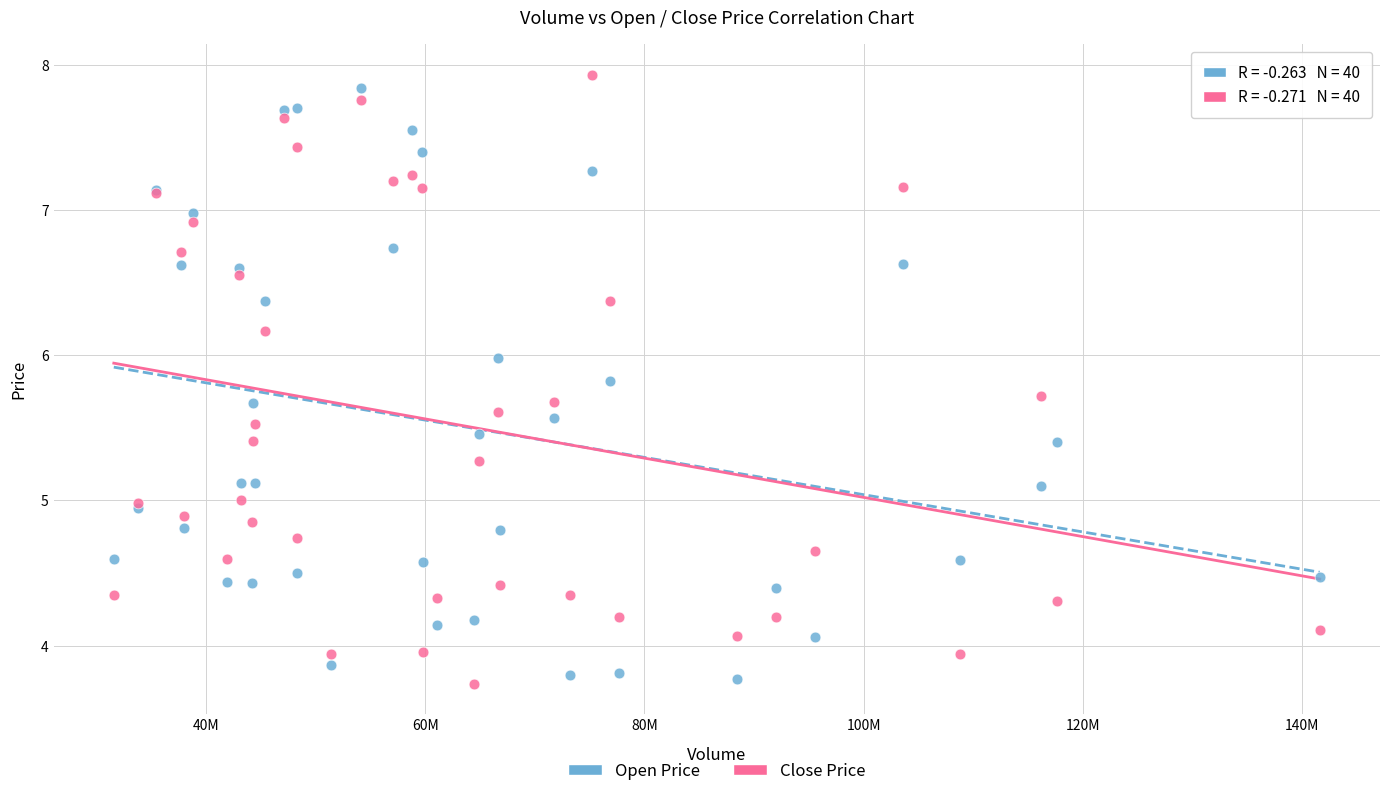

What are all the series names shown in the legend?

Open Price, Close Price